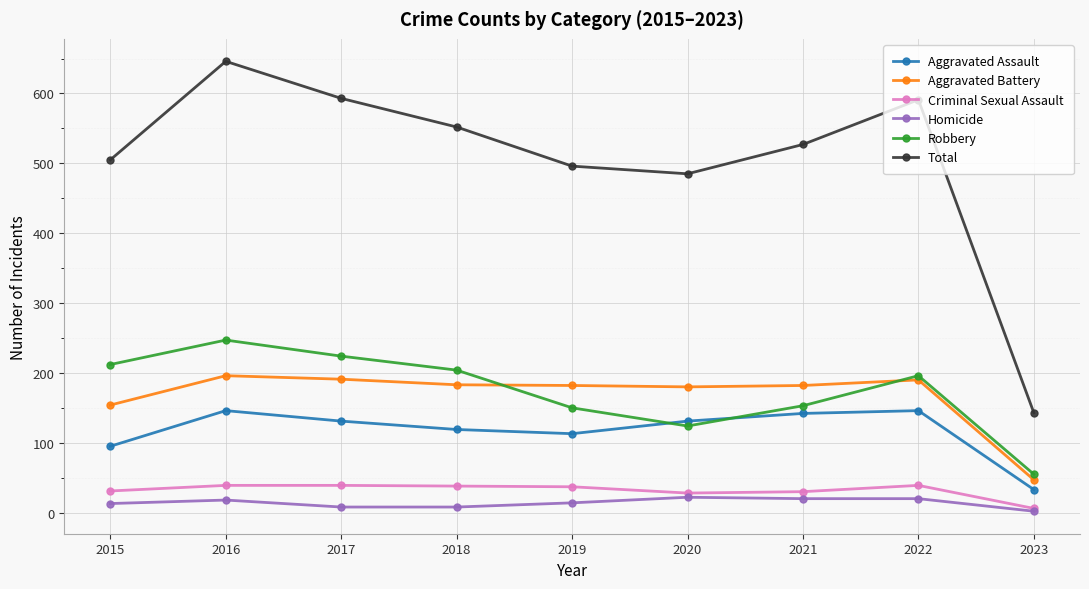

At how many categories does at least one series exceed 438?

8